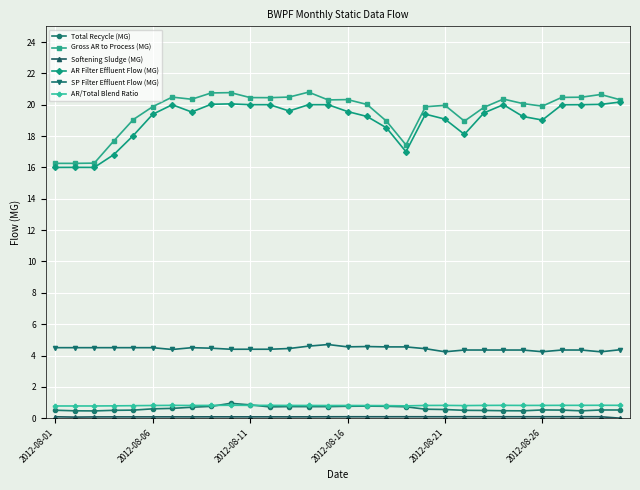

What is the minimum value for AR Filter Effluent Flow (MG)?

16.0